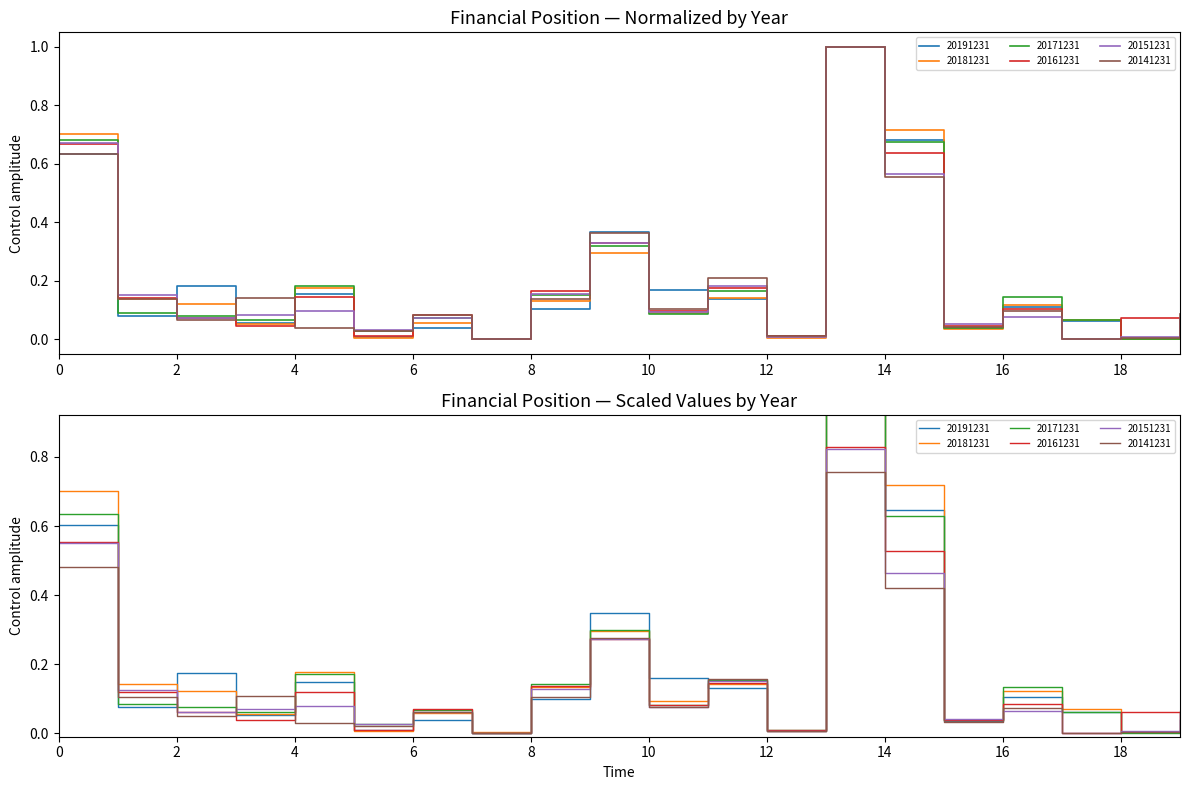

Reading left to right, list all the values displayed in this chart.

20191231: 0.6	0.1	0.2	0.1	0.2	0.0	0.0	0.0	0.1	0.4	0.2	0.1	0.0	1.0	0.7	0.0	0.1	0.1	0.0	0.0
20181231: 0.7	0.1	0.1	0.1	0.2	0.0	0.1	0.0	0.1	0.3	0.1	0.1	0.0	1.0	0.7	0.0	0.1	0.1	0.0	0.0
20171231: 0.6	0.1	0.1	0.1	0.2	0.0	0.1	0.0	0.1	0.3	0.1	0.2	0.0	0.9	0.6	0.0	0.1	0.1	0.0	0.0
20161231: 0.7	0.1	0.1	0.0	0.1	0.0	0.1	0.0	0.2	0.3	0.1	0.2	0.0	1.0	0.6	0.0	0.1	0.0	0.1	0.0
20151231: 0.6	0.1	0.1	0.1	0.1	0.0	0.1	0.0	0.1	0.3	0.1	0.2	0.0	0.8	0.5	0.0	0.1	0.0	0.0	0.1
20141231: 0.5	0.1	0.0	0.1	0.0	0.0	0.1	0.0	0.1	0.3	0.1	0.2	0.0	0.8	0.4	0.0	0.1	0.0	0.0	0.1